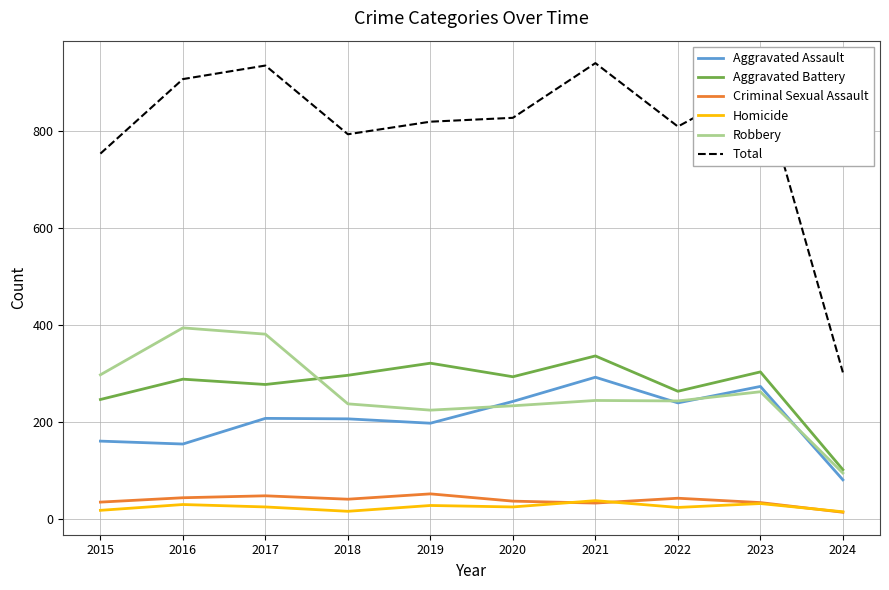

What is the difference between the highest and lowest values at 2020?

804